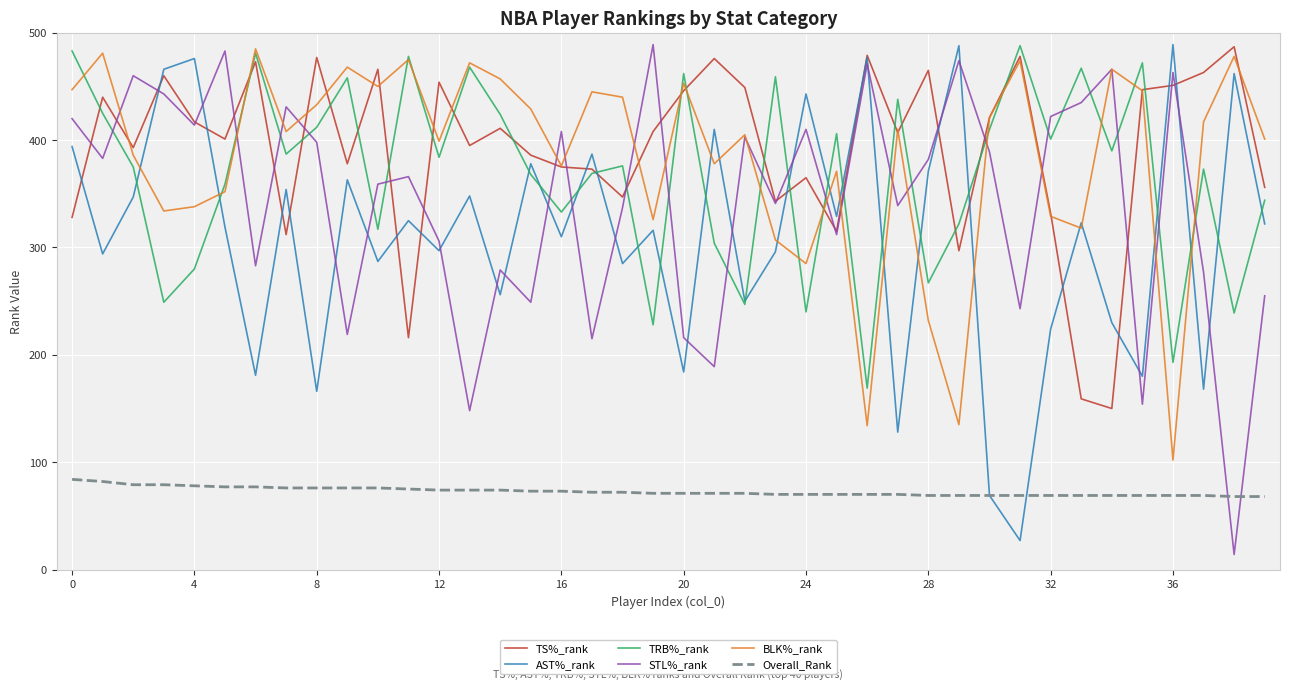

How many intersections are there between AST%_rank and STL%_rank?

19